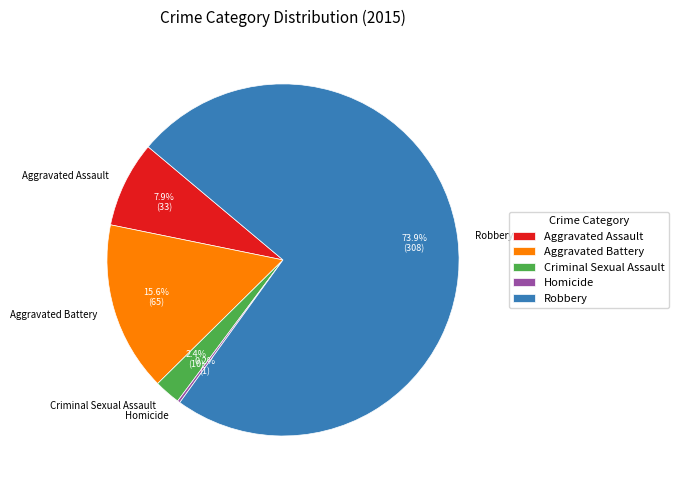

Between Robbery and Aggravated Assault, which is larger?

Robbery